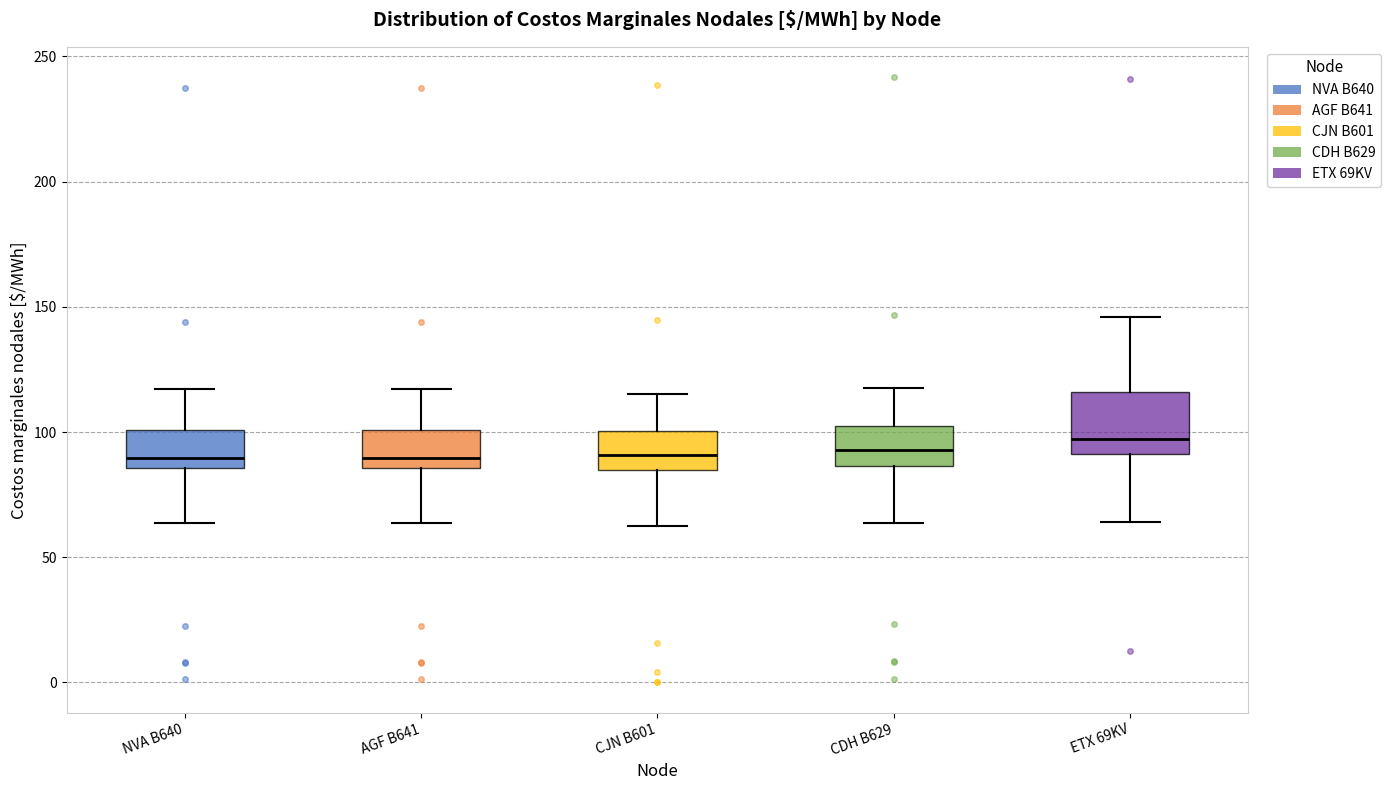

Where is the lower edge of the box for CDH B629 on the y-axis? The values are not printed on the chart, so give them approximately, as read against the axis.

85